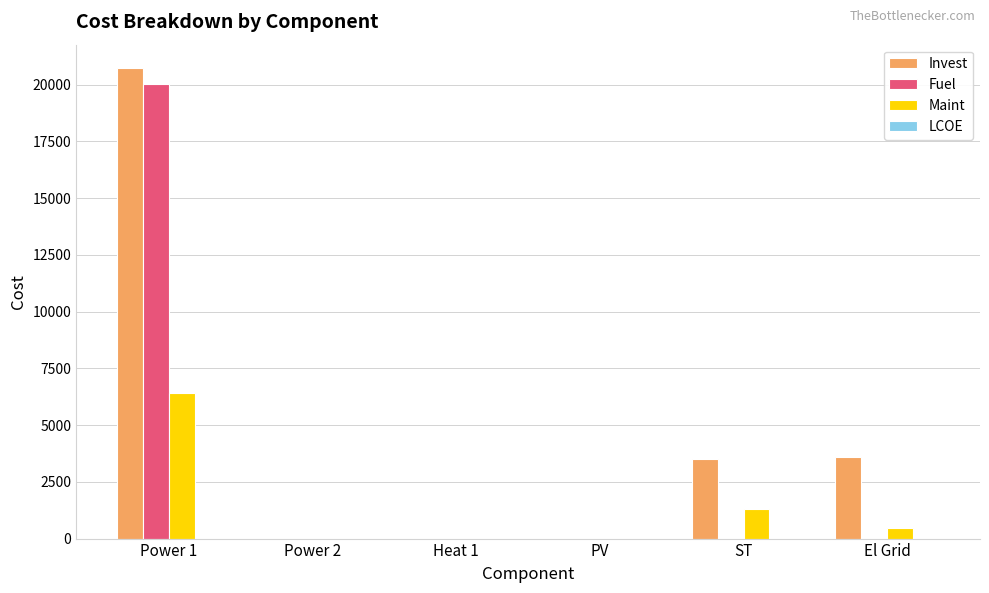

At which category is the sum across all series the highest?

Power 1